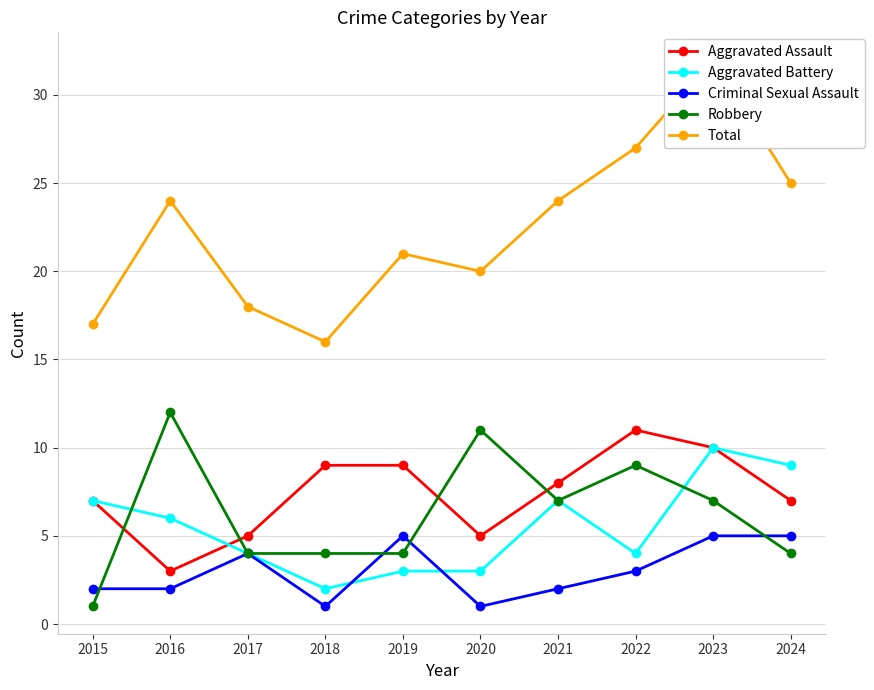

List the series in order of their peak value, lowest first.

Criminal Sexual Assault, Aggravated Battery, Aggravated Assault, Robbery, Total